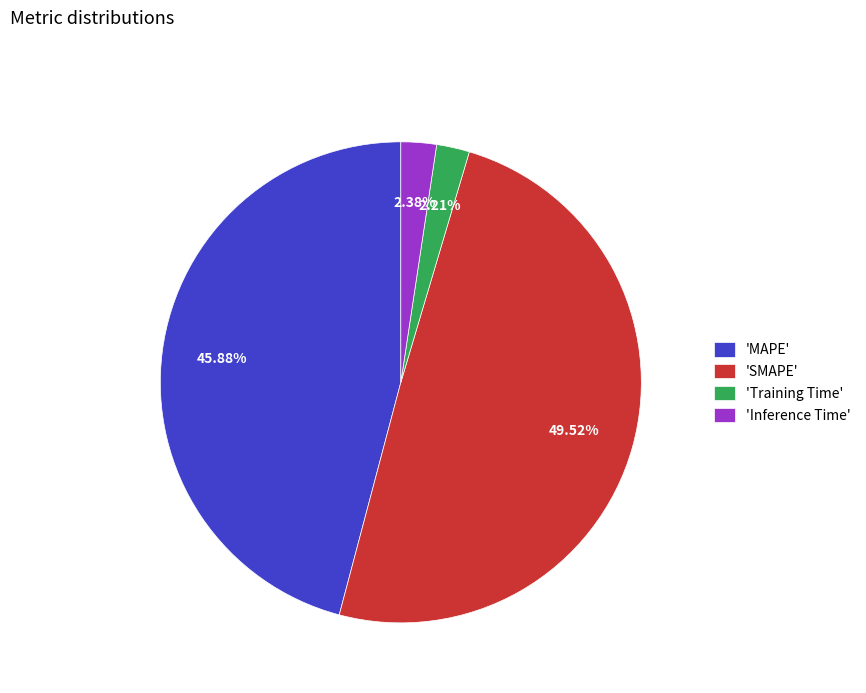

What is the ratio of the value at 'SMAPE' to the value at 'MAPE'?

1.1